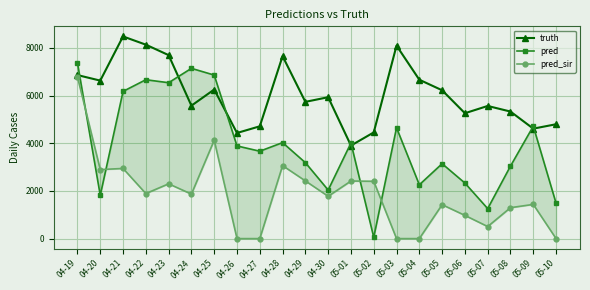

The value of truth at 05-09 is 4611.0. True or false?

True